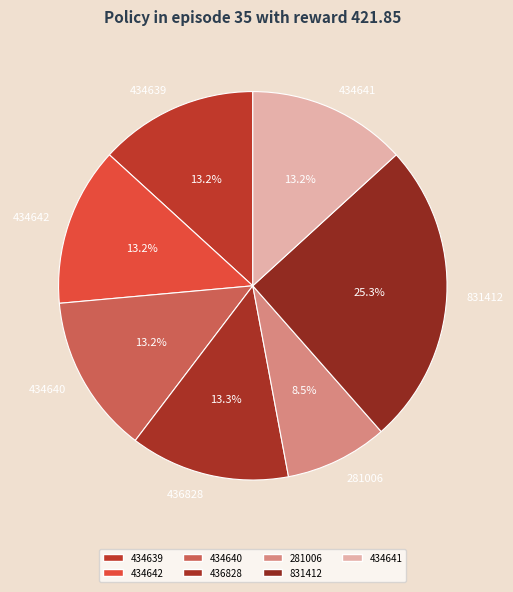

What percentage is the 831412 slice, to the nearest percent?

25%